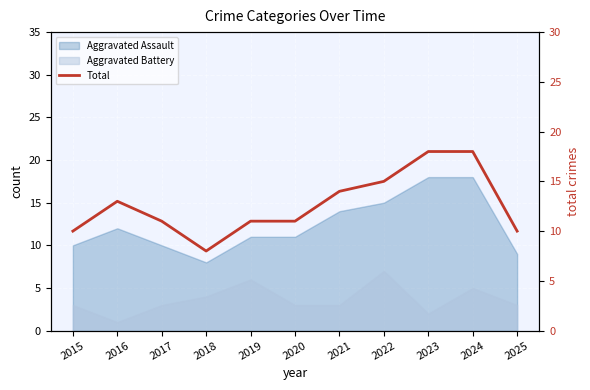

What is the difference between the maximum and minimum values?

10